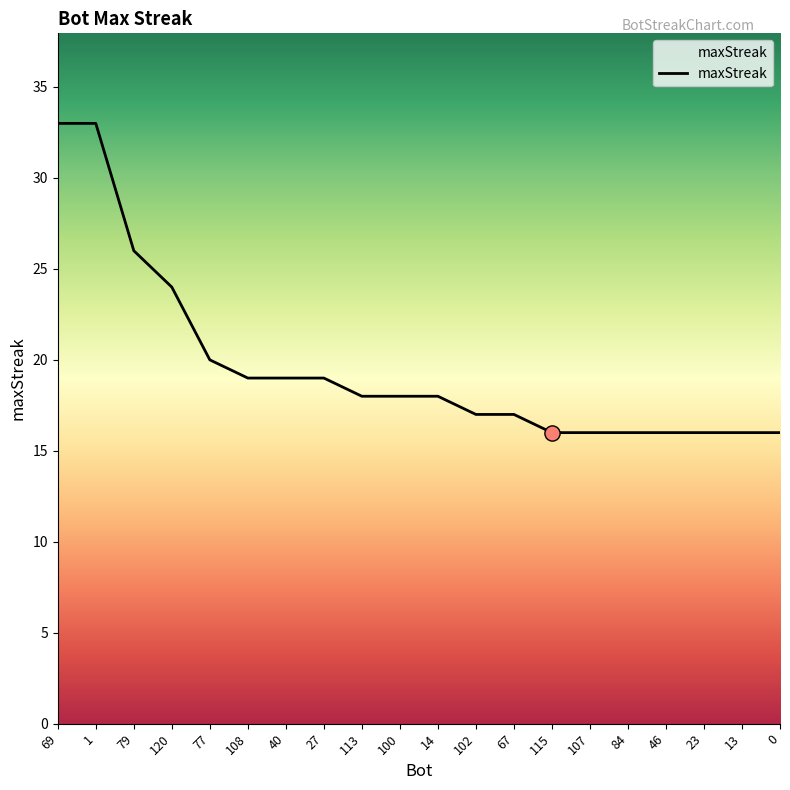

Approximately how many times larger is the value at 27 compared to 69?

0.6